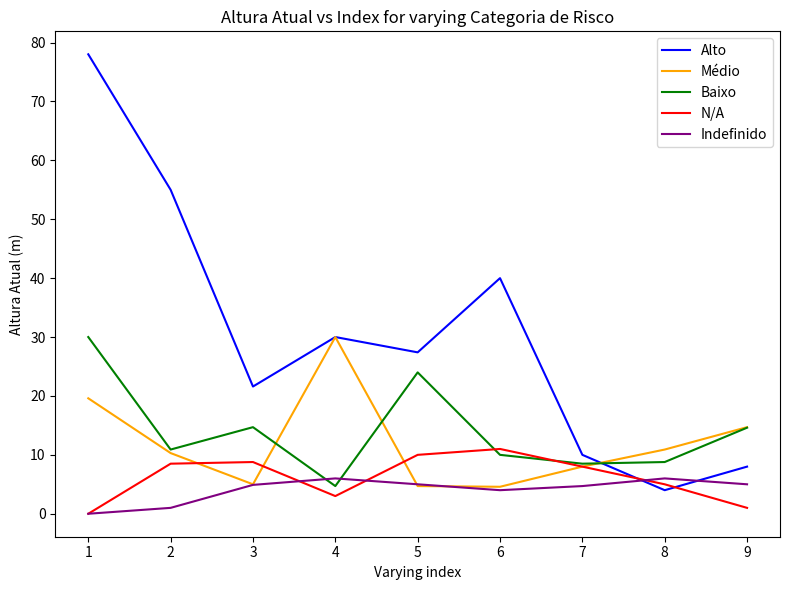

Is it true that Alto equals 13.3 at 4?

False